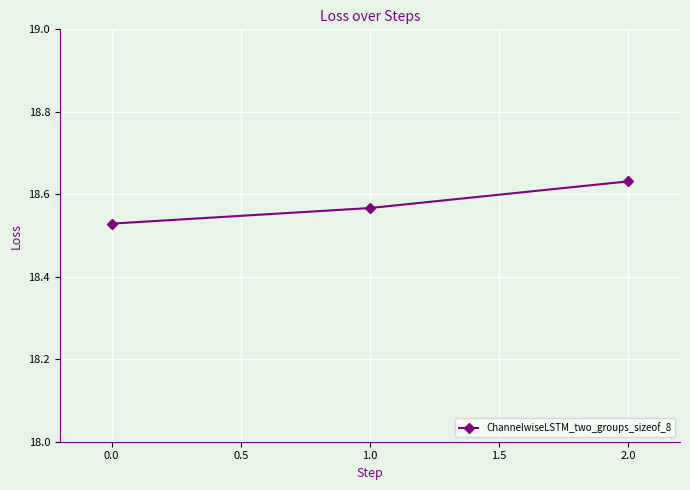

The value at 0.0 is 28.7. True or false?

False